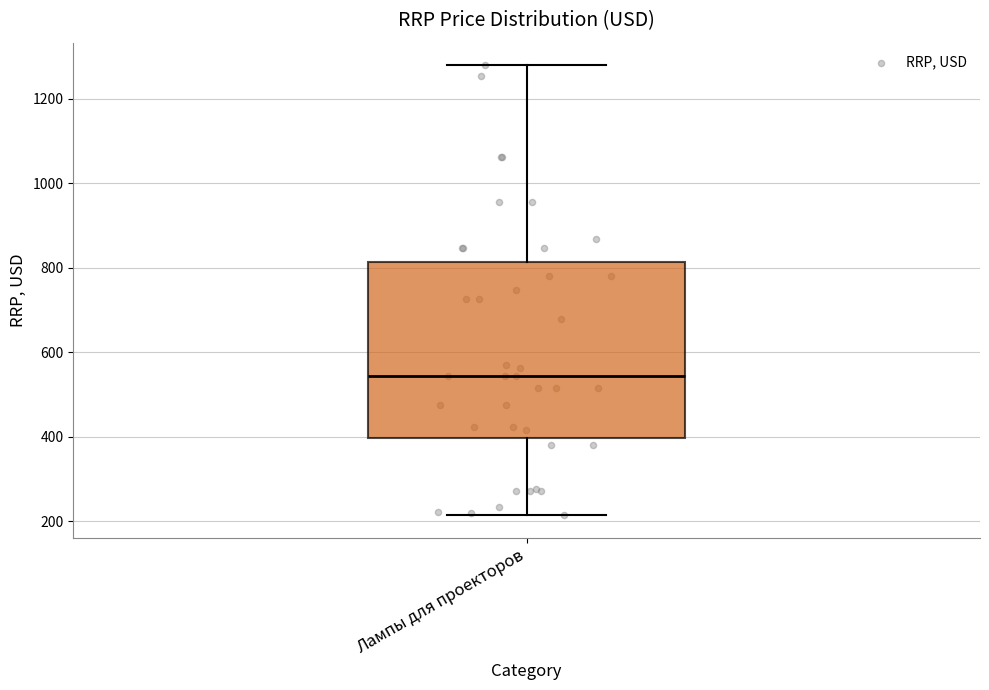

Where does the lower whisker of the box for Лампы для проекторов end on the y-axis? The values are not printed on the chart, so give them approximately, as read against the axis.

220